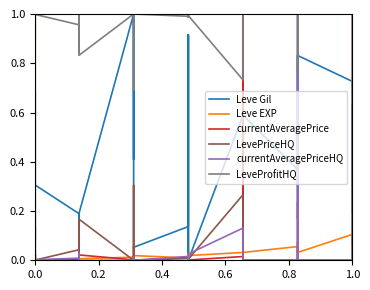

Which series has the largest total across all categories?

LeveProfitHQ